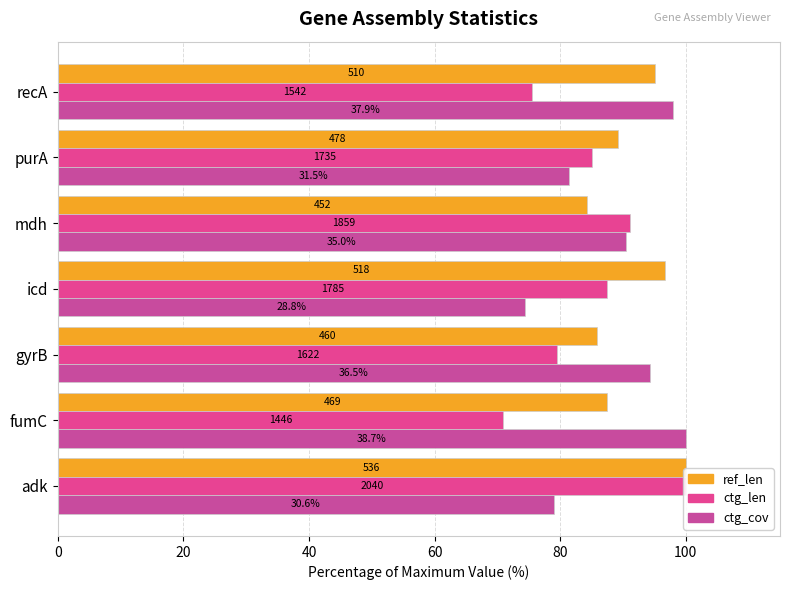

Reading left to right, list all the values displayed in this chart.

ref_len: 100.0	87.5	85.8	96.6	84.3	89.2	95.1
ctg_len: 100.0	70.9	79.5	87.5	91.1	85.0	75.6
ctg_cov: 79.1	100.0	94.3	74.4	90.4	81.4	97.9